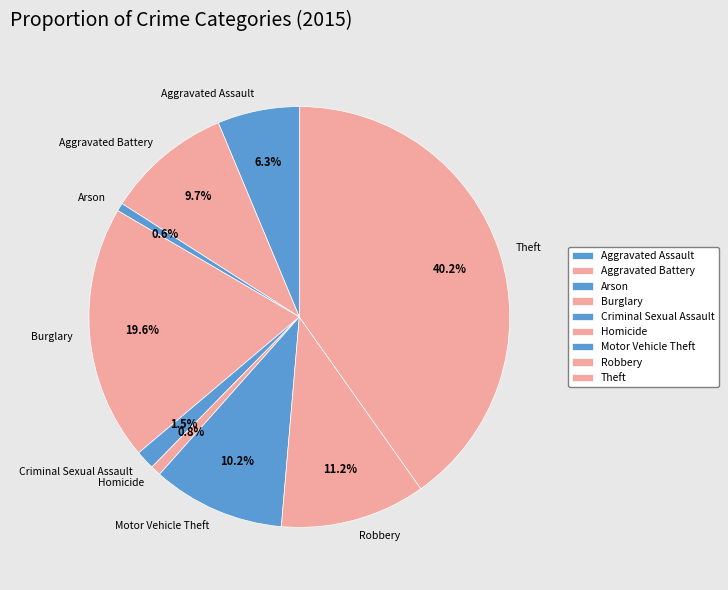

Which category has the biggest portion of the pie?

Theft